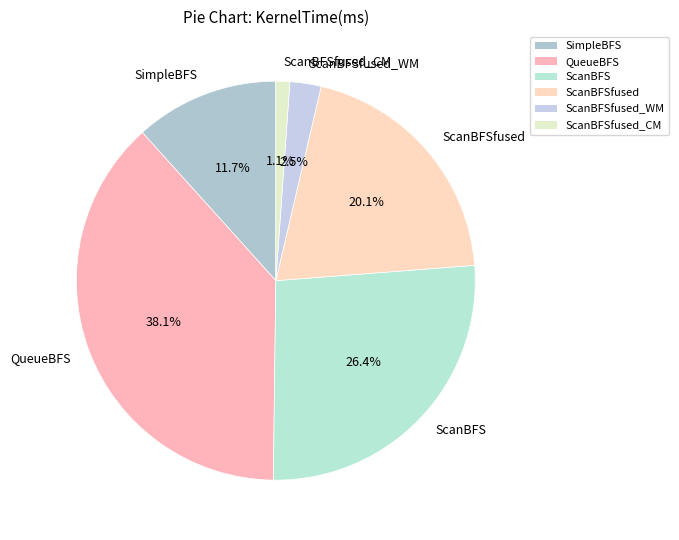

To the nearest percent, what portion does ScanBFSfused represent?

20%